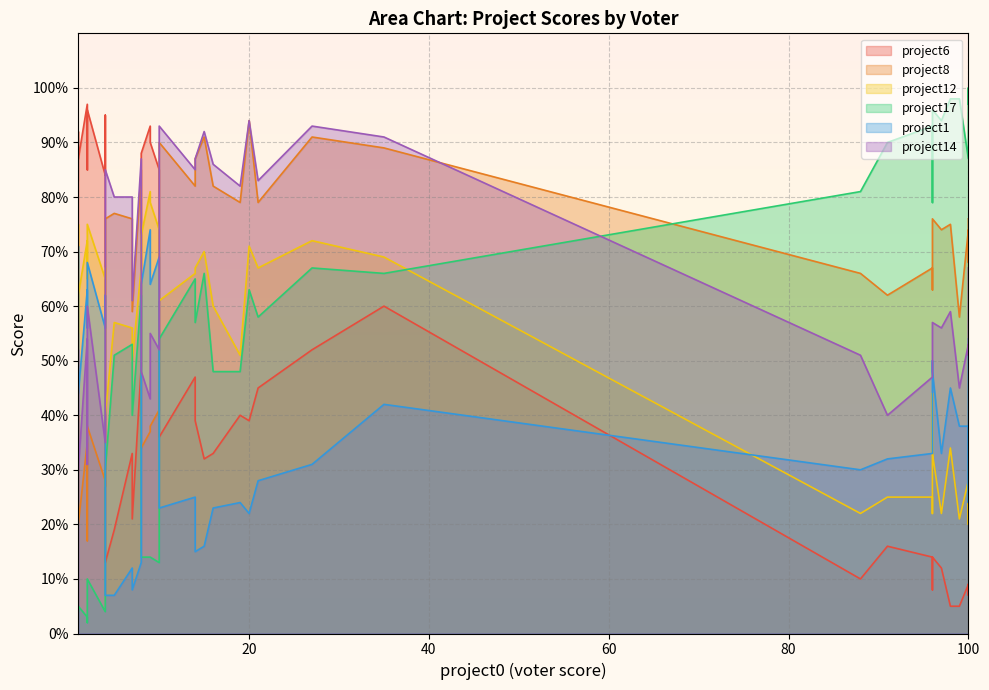

What are all the series names shown in the legend?

project6, project8, project12, project17, project1, project14